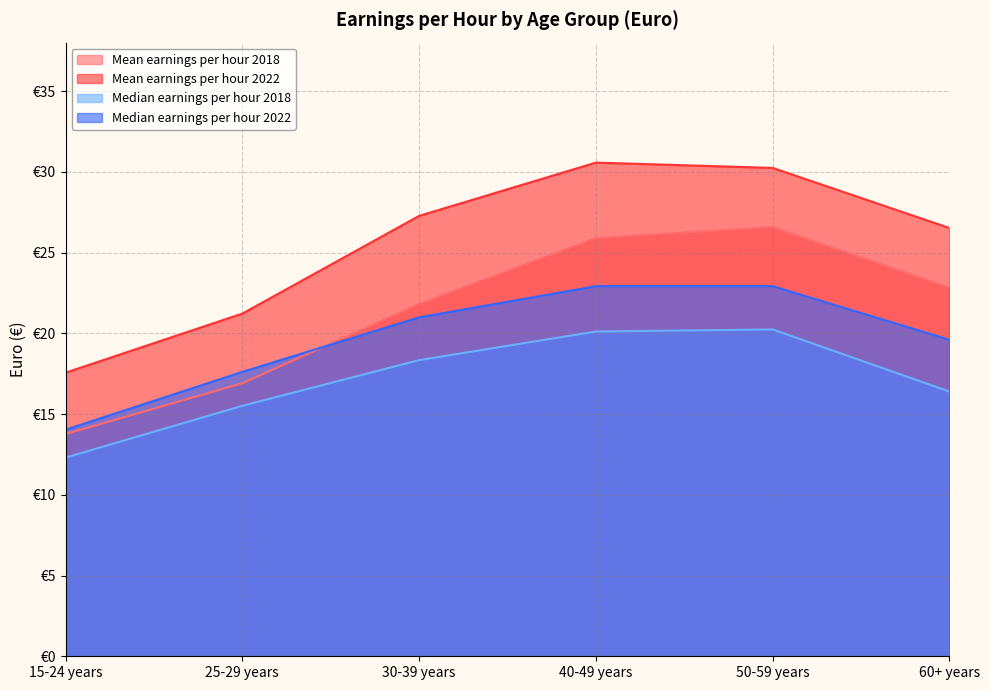

Which series has the largest total across all categories?

Mean earnings per hour 2022